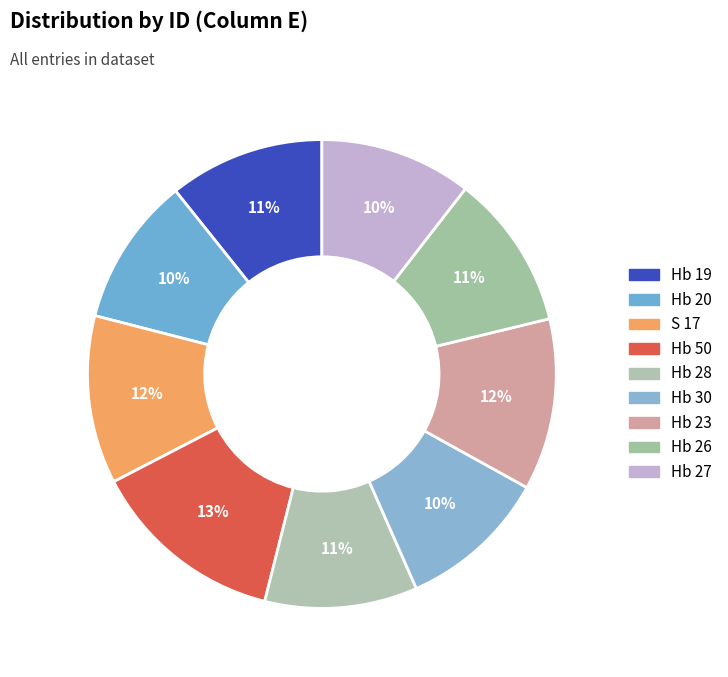

Is it true that Hb 28 is 11% of the pie?

True